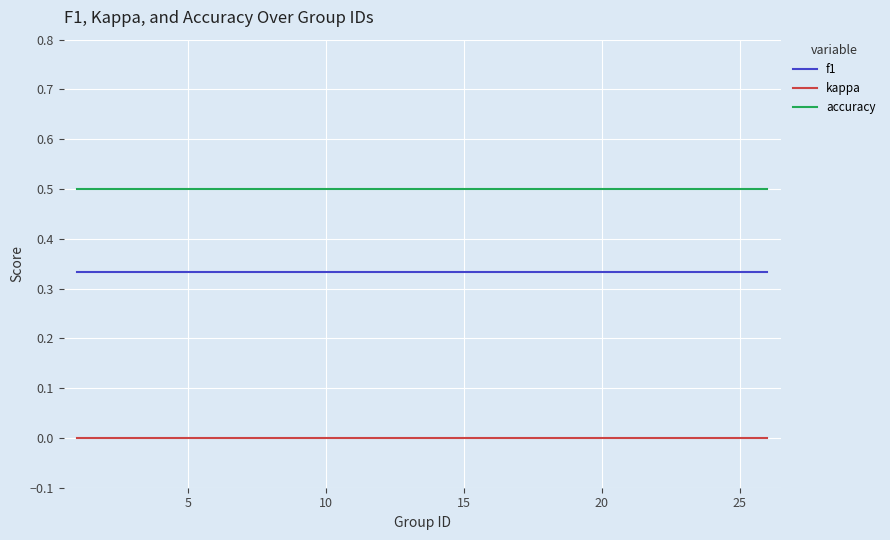

True or false: kappa and accuracy intersect in this chart.

False